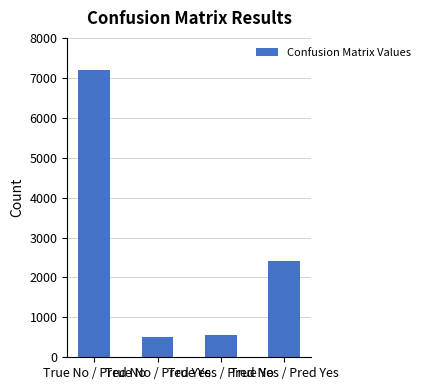

At which label is the value closest to 3850?

True Yes / Pred Yes